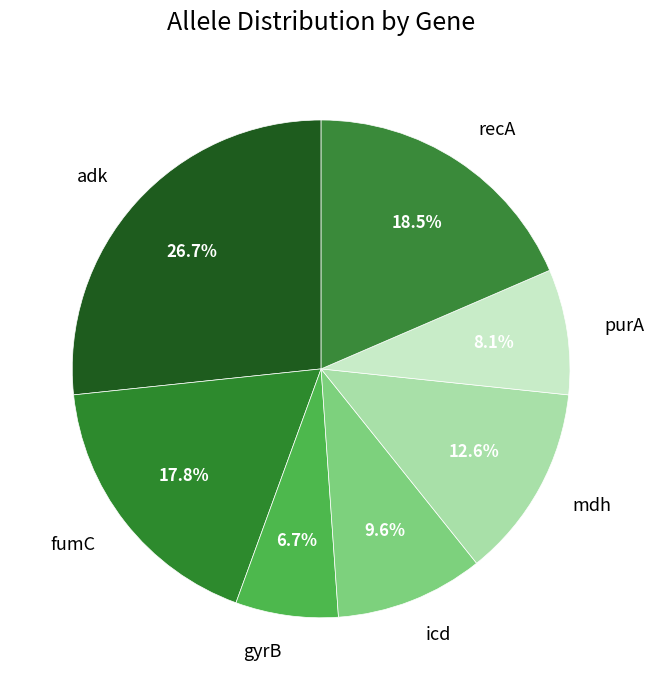

Rank the categories by value from highest to lowest.

adk, recA, fumC, mdh, icd, purA, gyrB